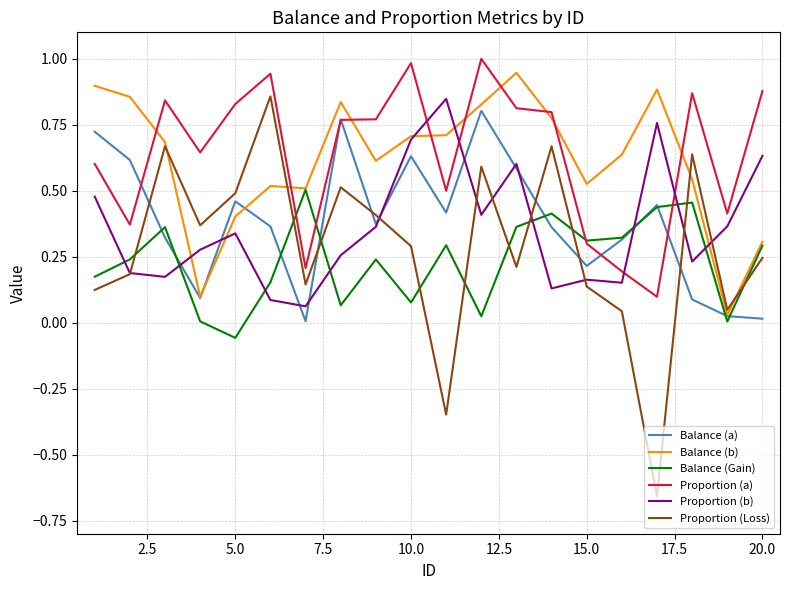

Which series has the widest spread of values?

Proportion (Loss)